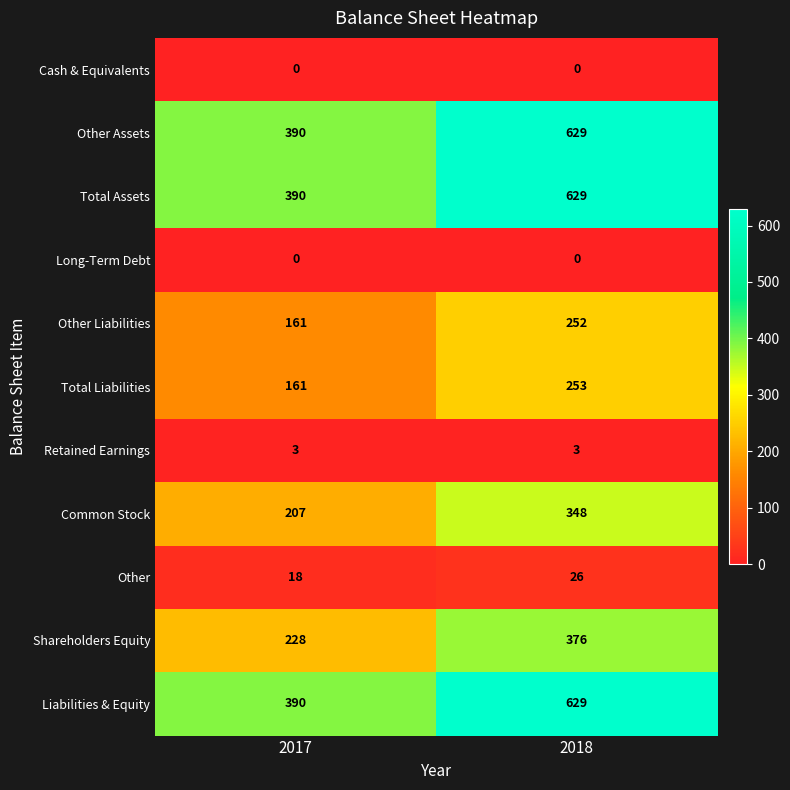

The Total Liabilities series shows 253 at 2018. True or false?

True